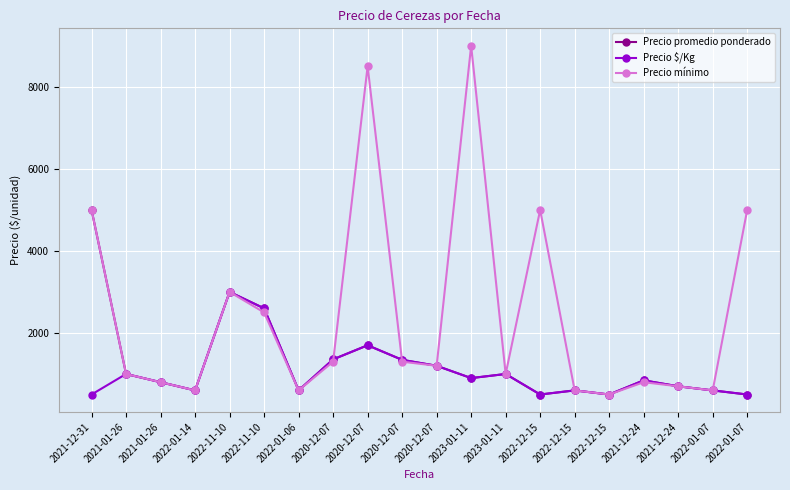

What is the greatest value displayed?

9000